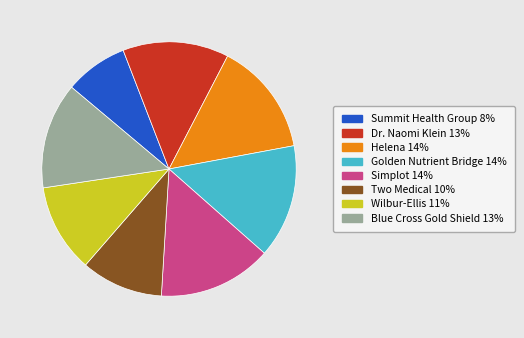

What is the smallest slice in the pie chart?

Summit Health Group